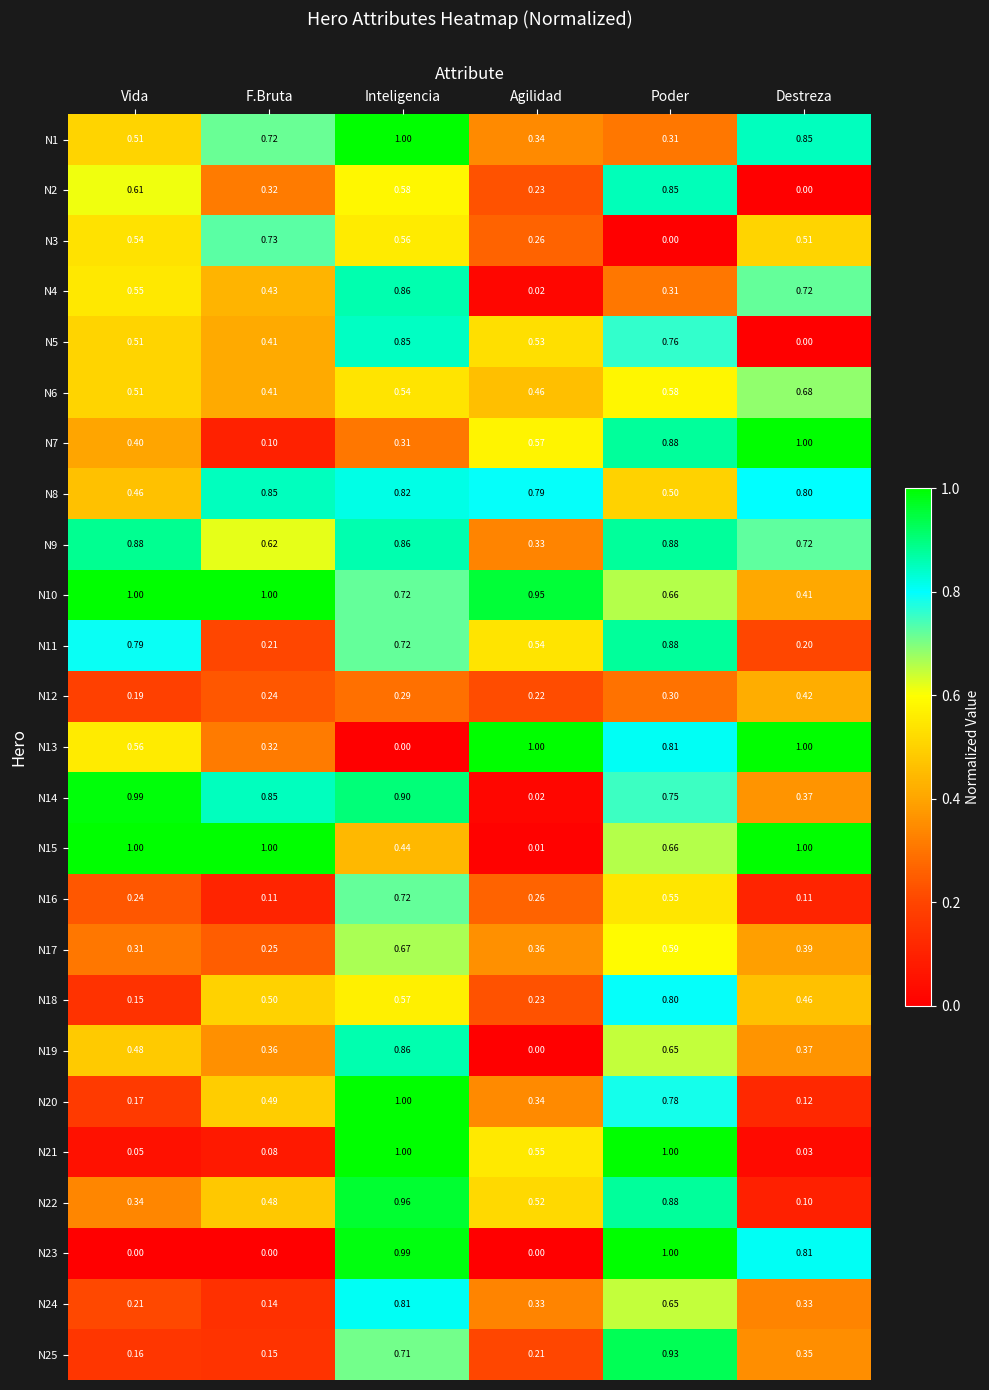

Which category has the lowest value in the N2 series?

Destreza